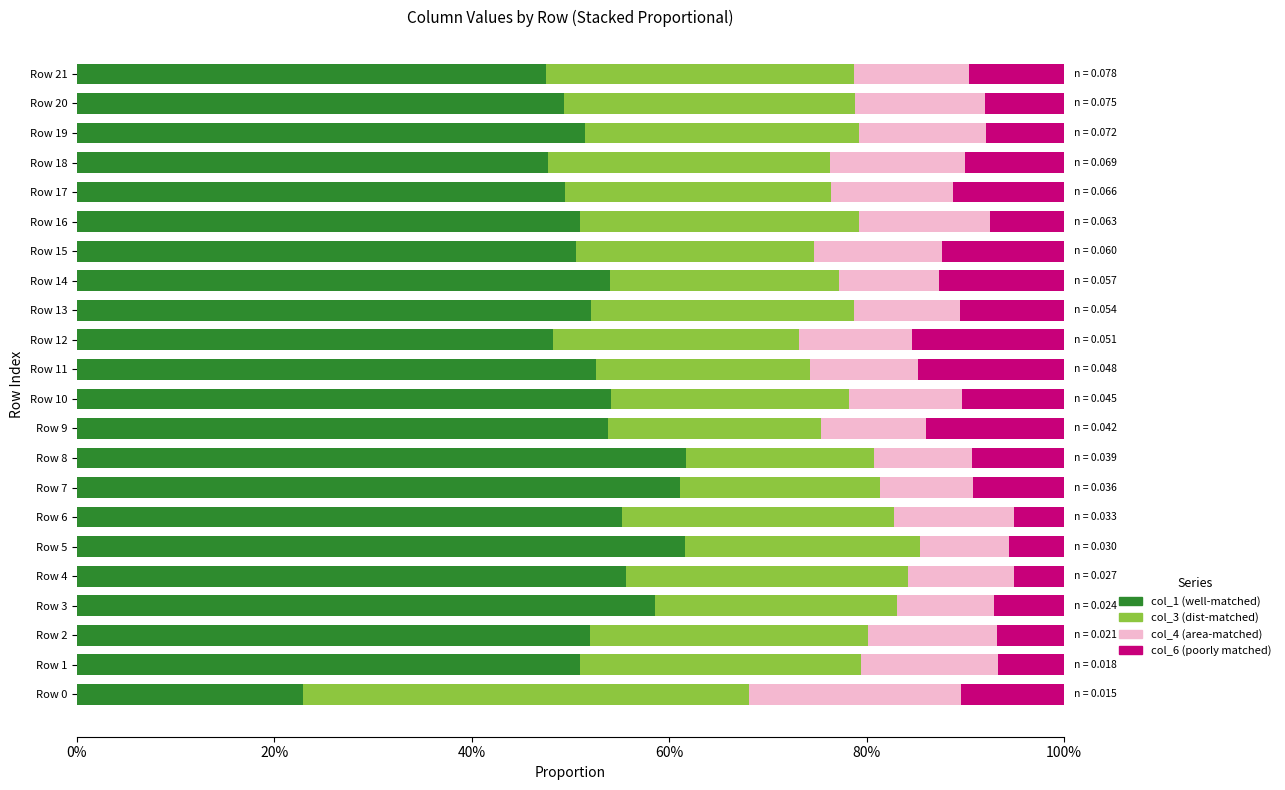

What are all the series names shown in the legend?

col_1 (well-matched), col_3 (dist-matched), col_4 (area-matched), col_6 (poorly matched)